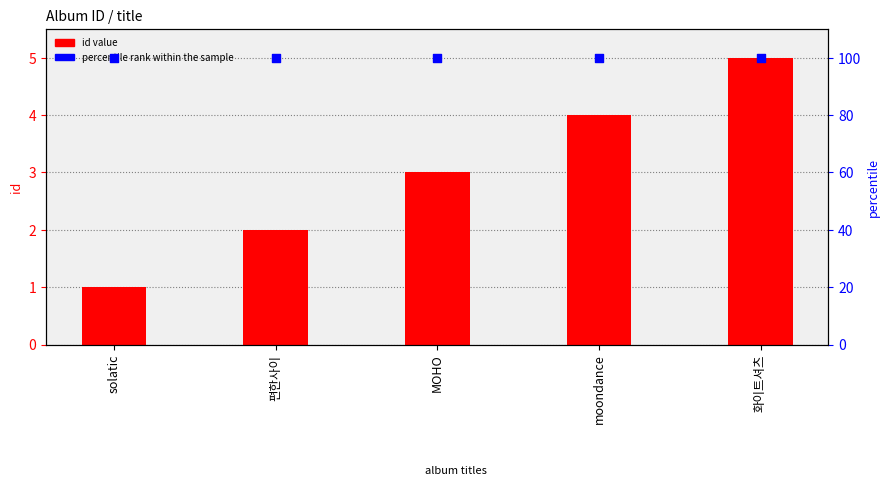

Which series has the widest spread of Y values?

id value